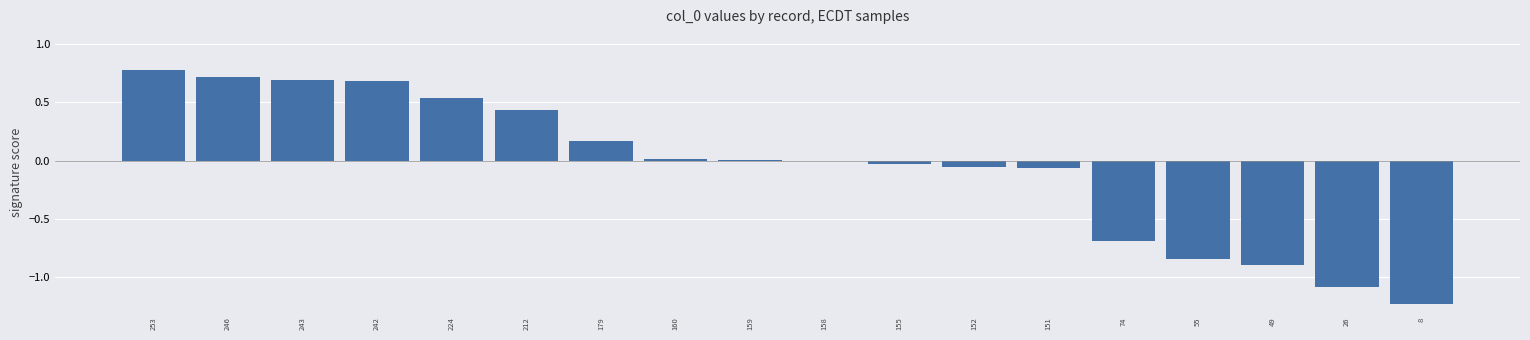

What value does the data have at 26?

-1.1